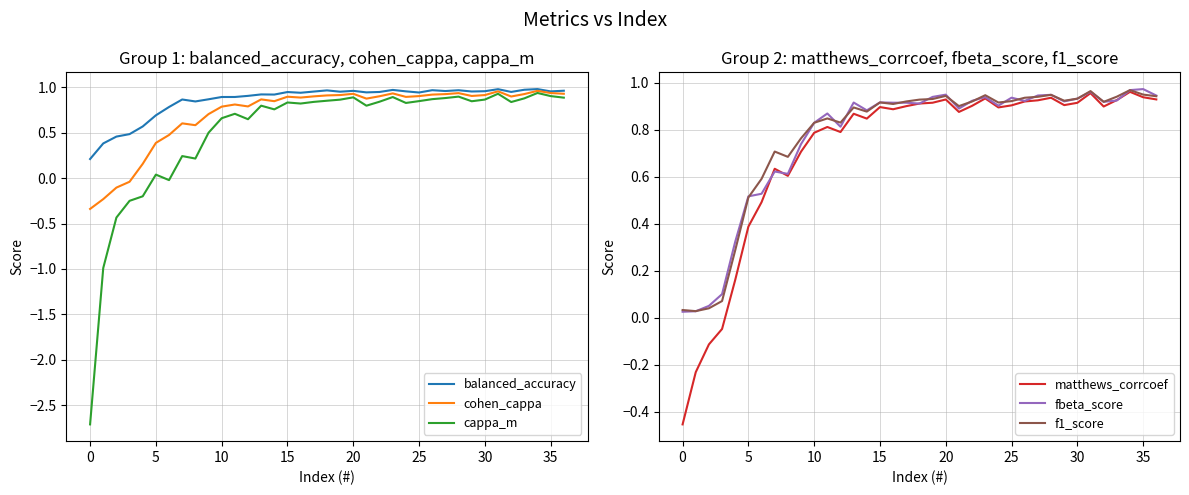

True or false: fbeta_score and cohen_cappa intersect in this chart.

True